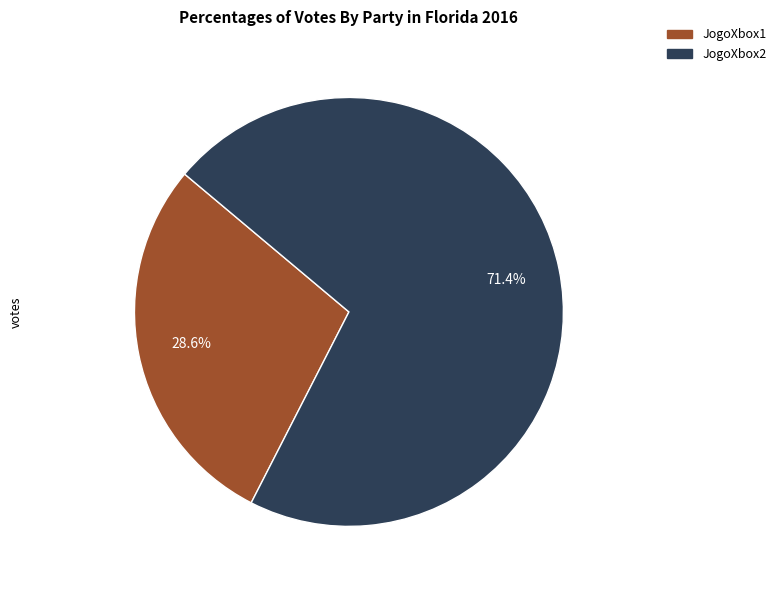

True or false: JogoXbox2 accounts for 71% of the total.

True